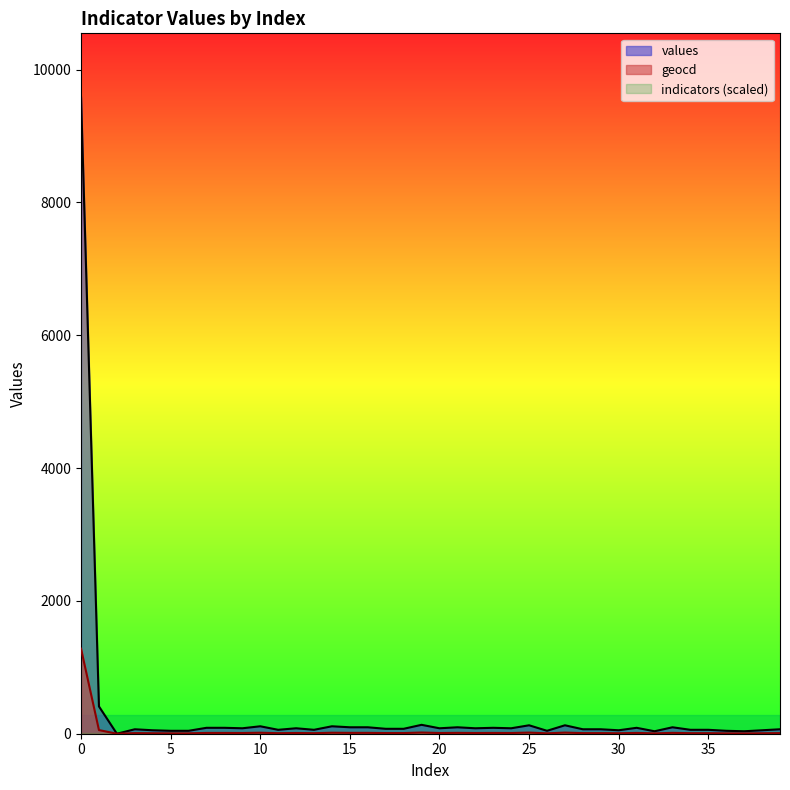

How many values in the geocd series are below 11?

20